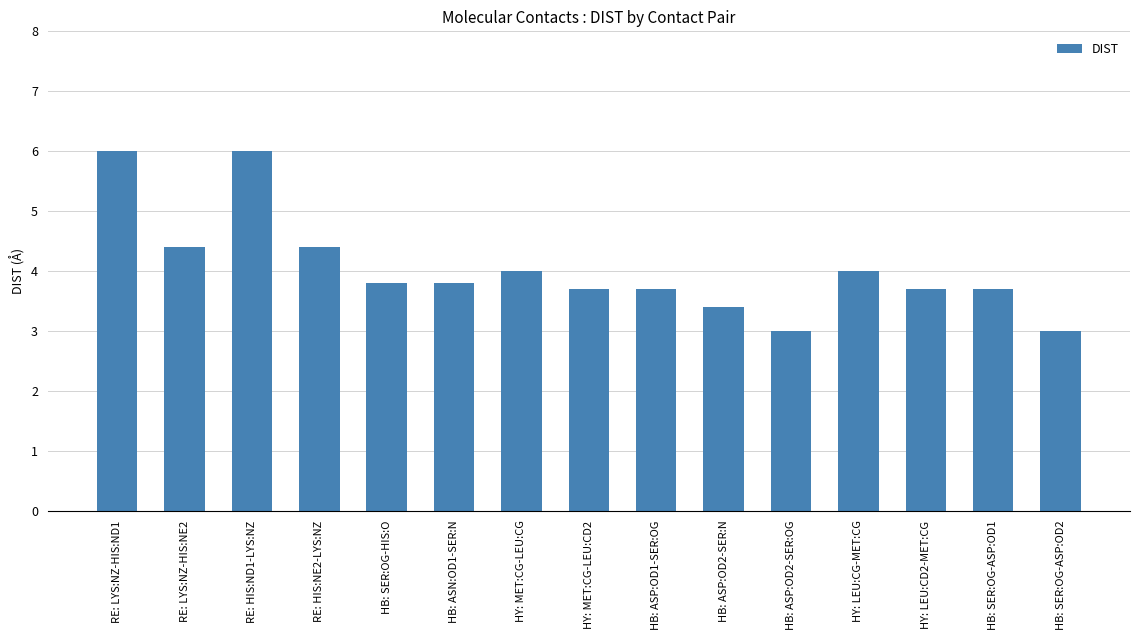

Count the number of categories in the chart.

15